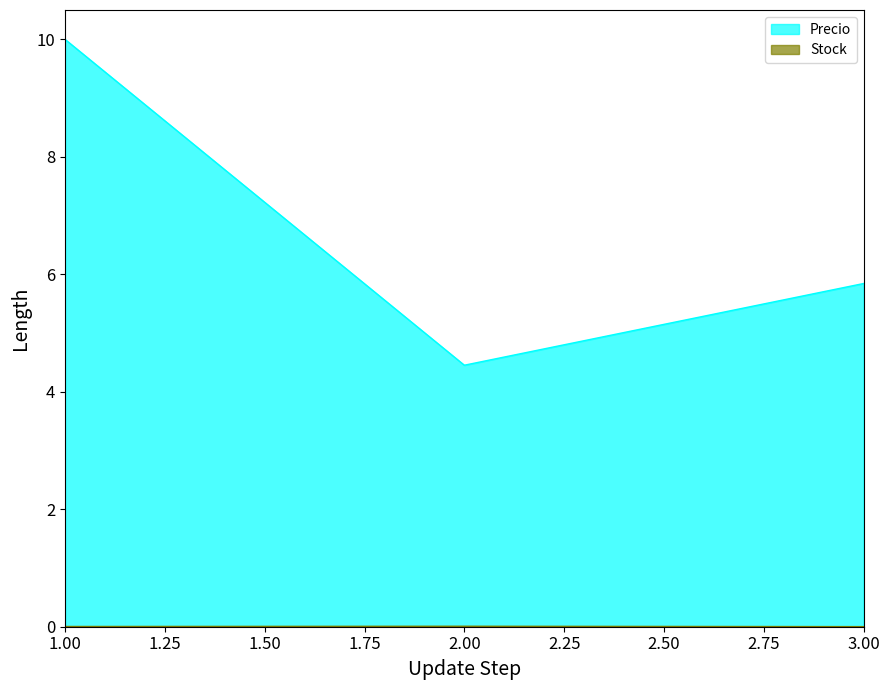

What is the sum of all Precio values?

20.3